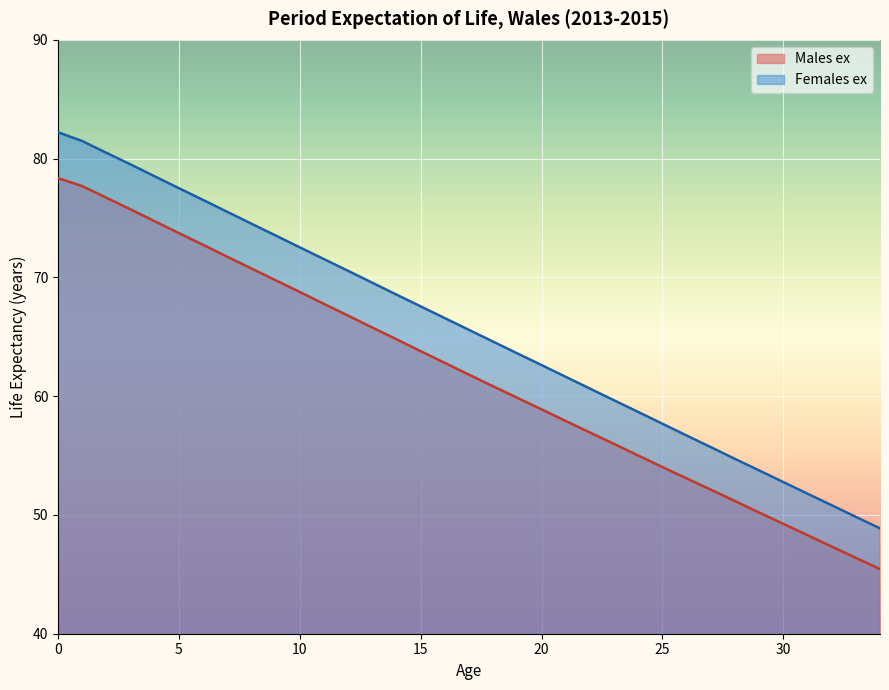

Between 4 and 14, which is larger?

4